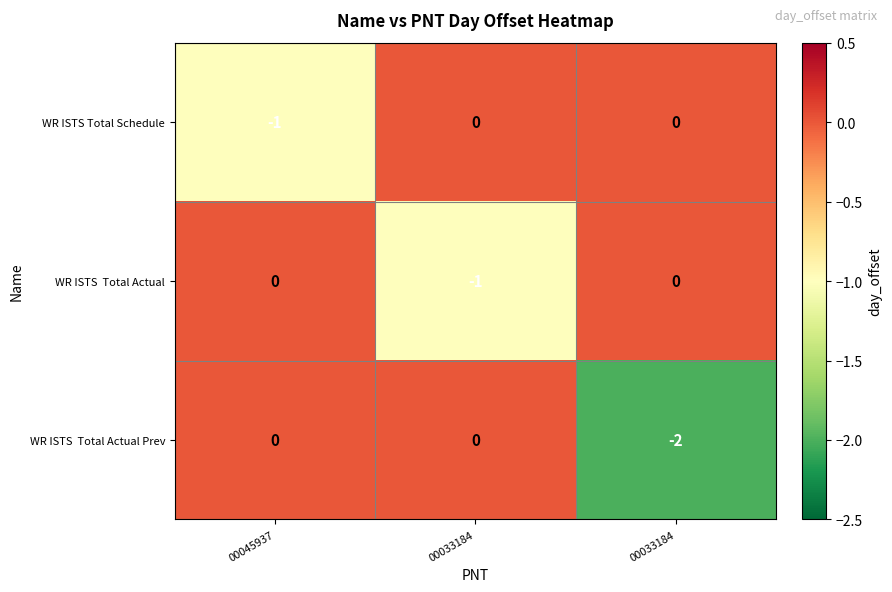

How many series are shown in this chart?

3